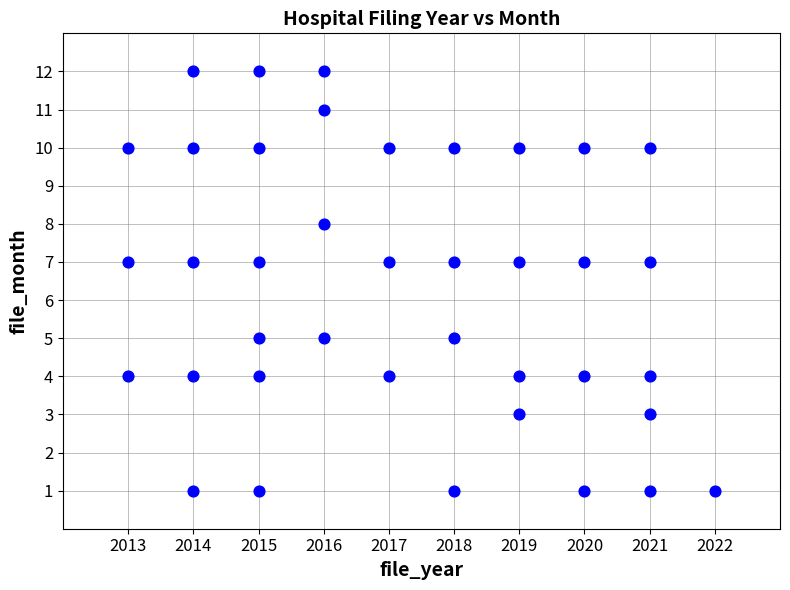

What is the range of Y values (max minus min)?

11